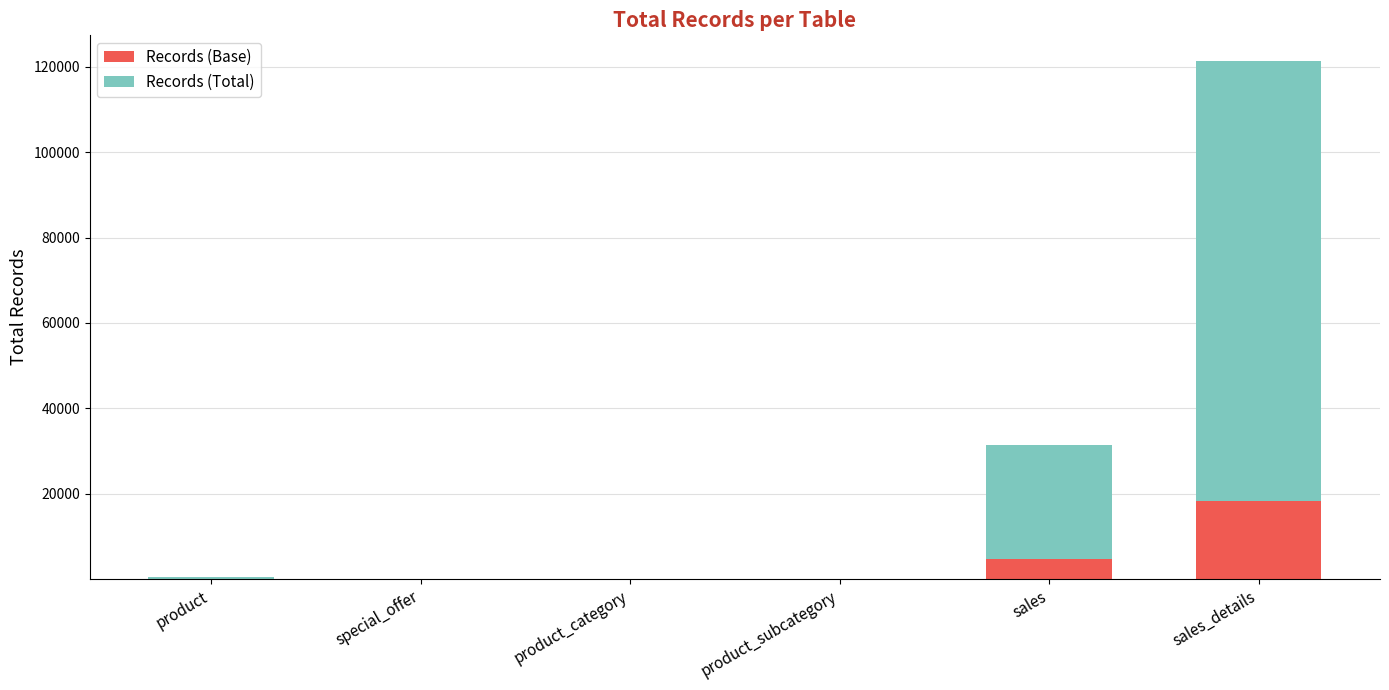

At which label is Records (Base) closest to 9099?

sales